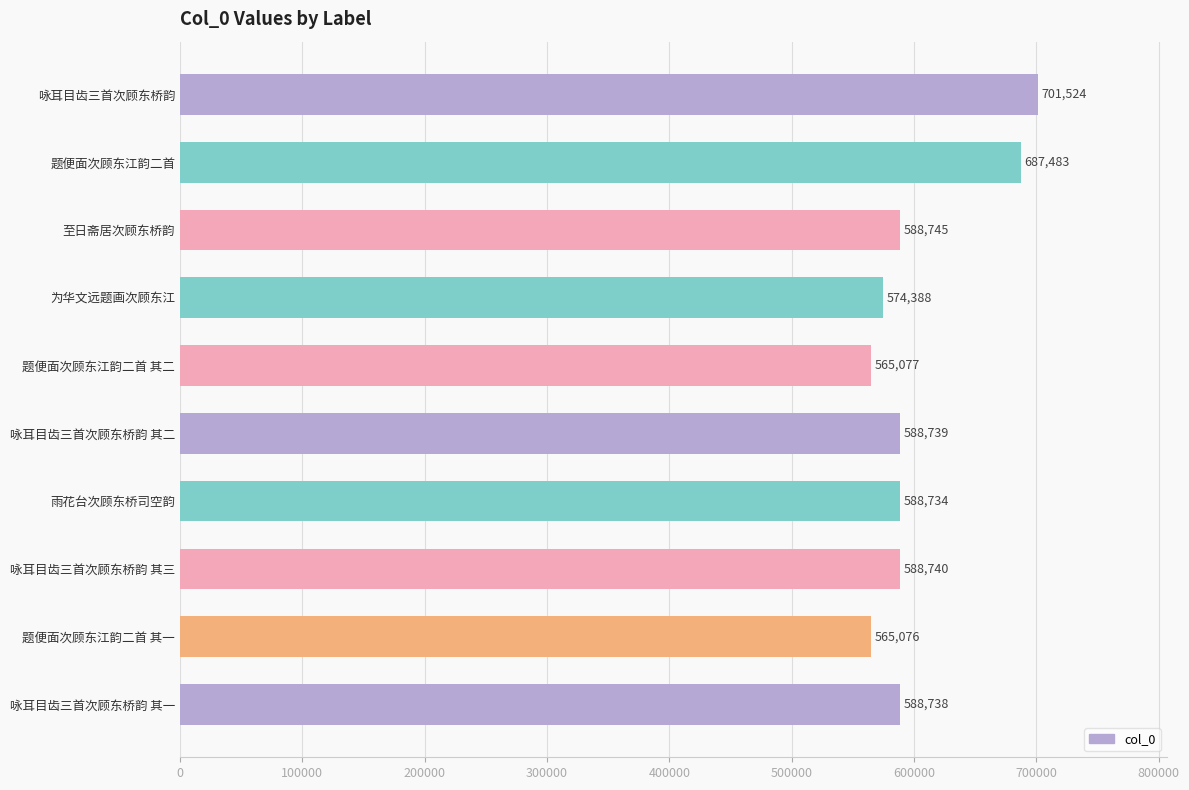

The chart shows a value of 983857 at 题便面次顾东江韵二首 其一. True or false?

False